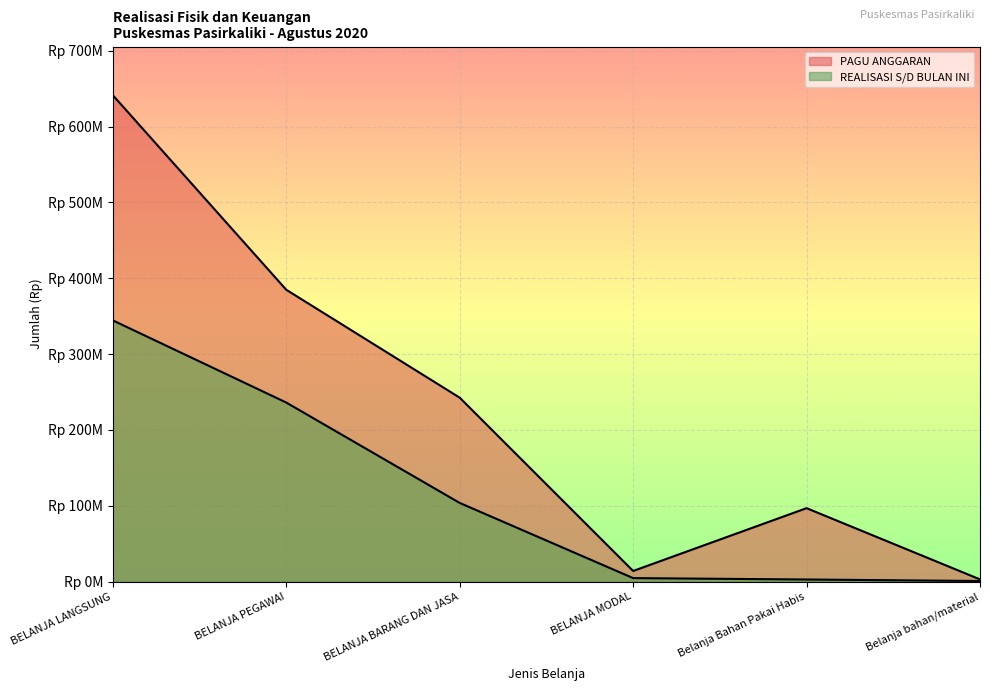

What position from the right is BELANJA BARANG DAN JASA?

4